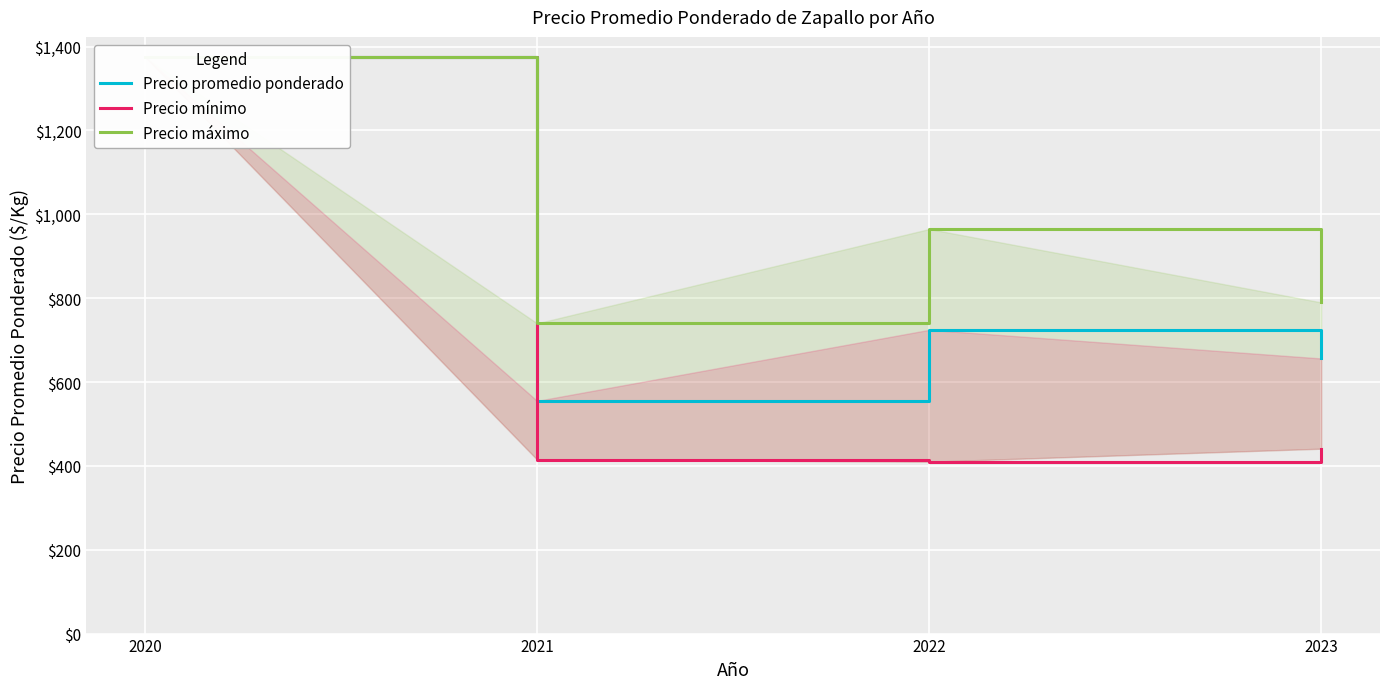

At which label does Precio promedio ponderado reach its peak?

2020